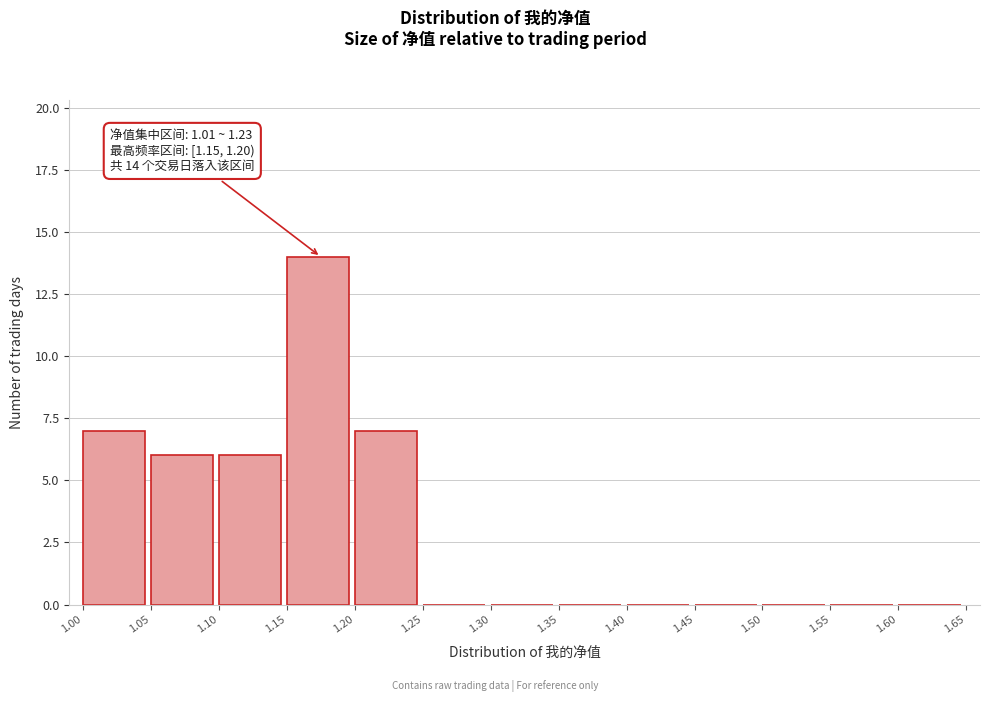

Which range on the x-axis has the tallest bar?

1.15 to 1.20